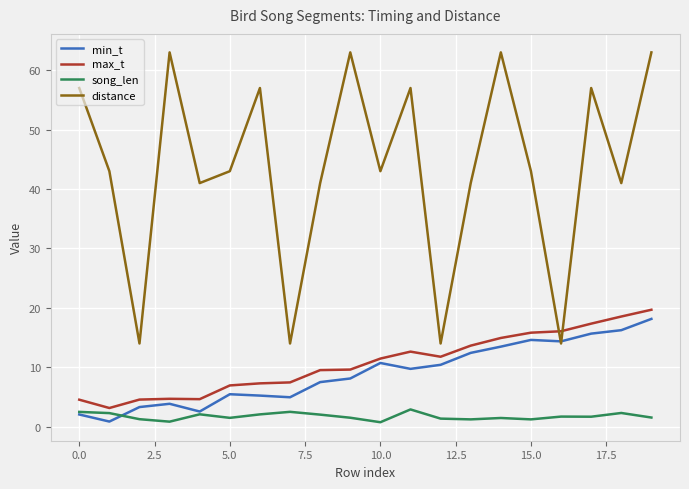

Which series has the largest total across all categories?

distance